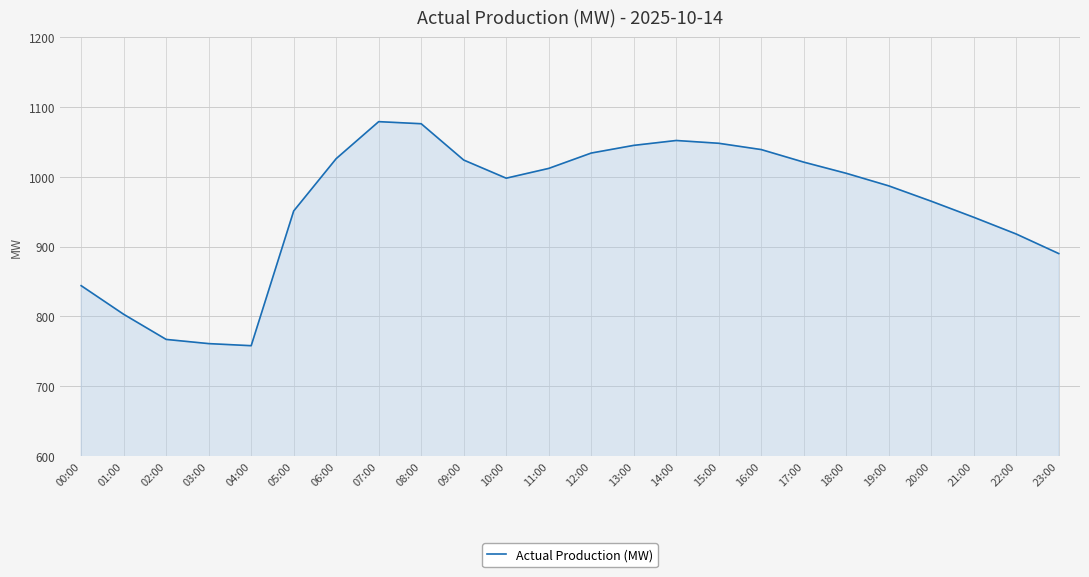

Approximately how many times larger is the value at 15:00 compared to 04:00?

1.4